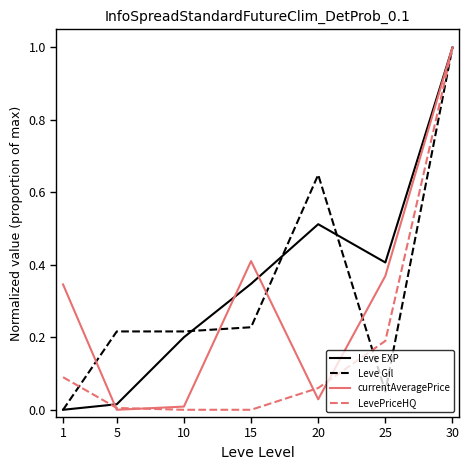

Which series changed the most between 10 and 20?

Leve Gil